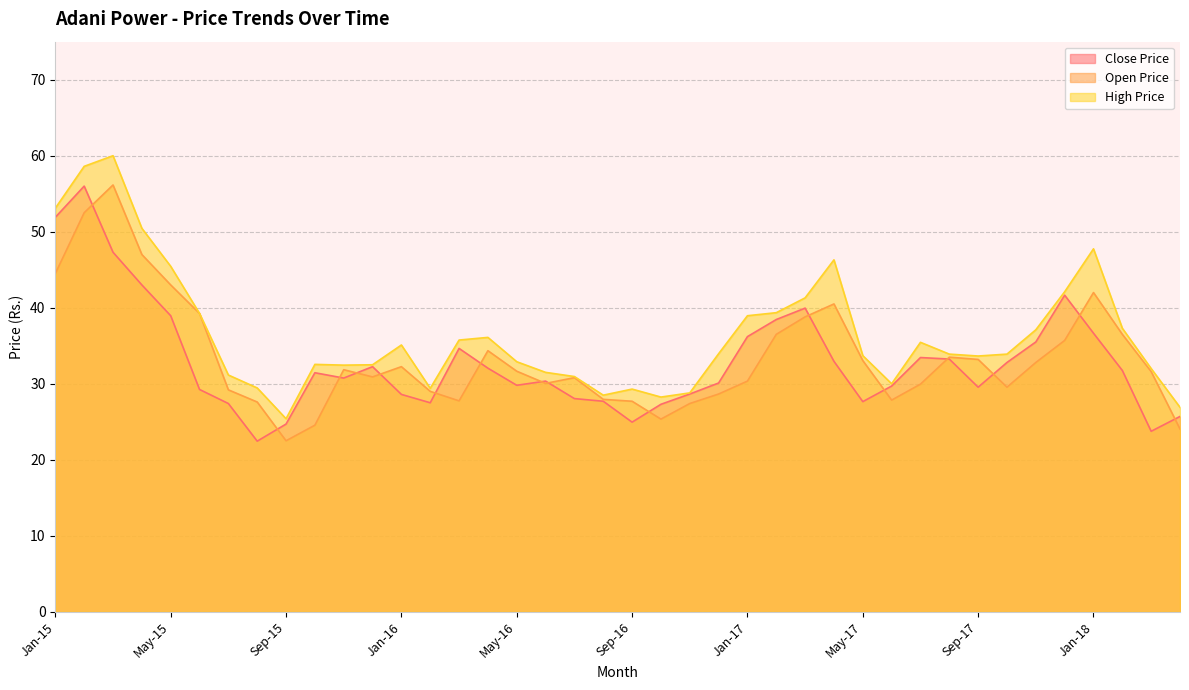

What is the label of the 16th point from the right?

Jan-17